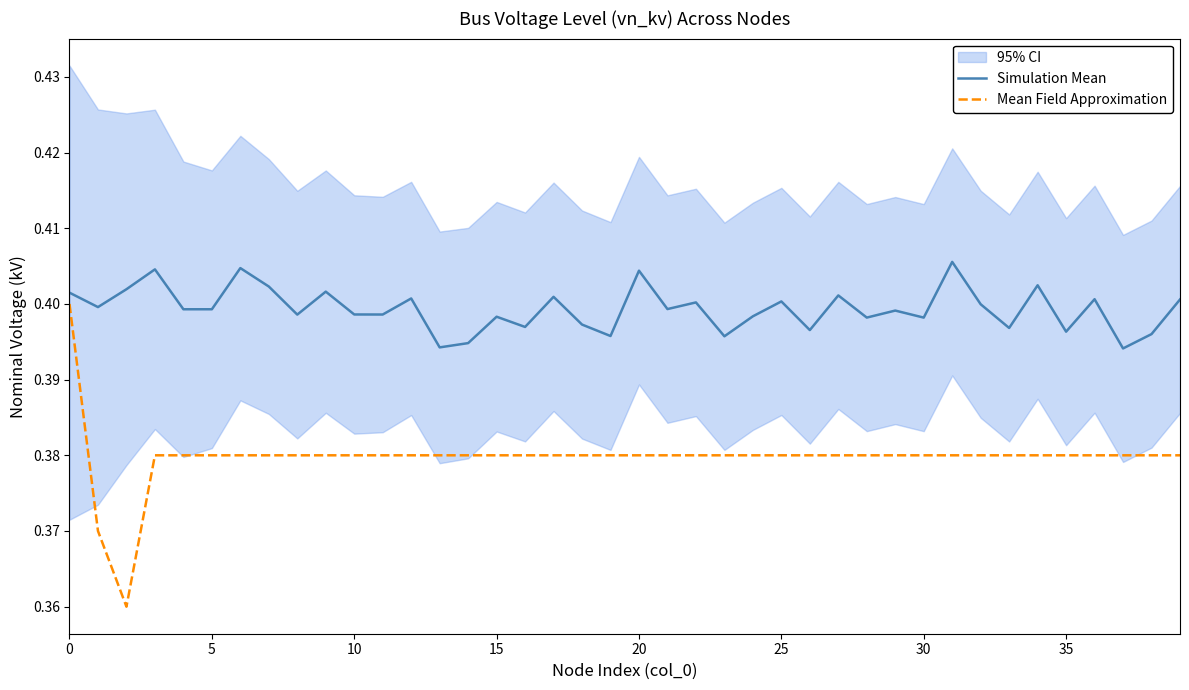

In Mean Field Approximation, how many points are lower than both neighbors (excluding endpoints)?

1